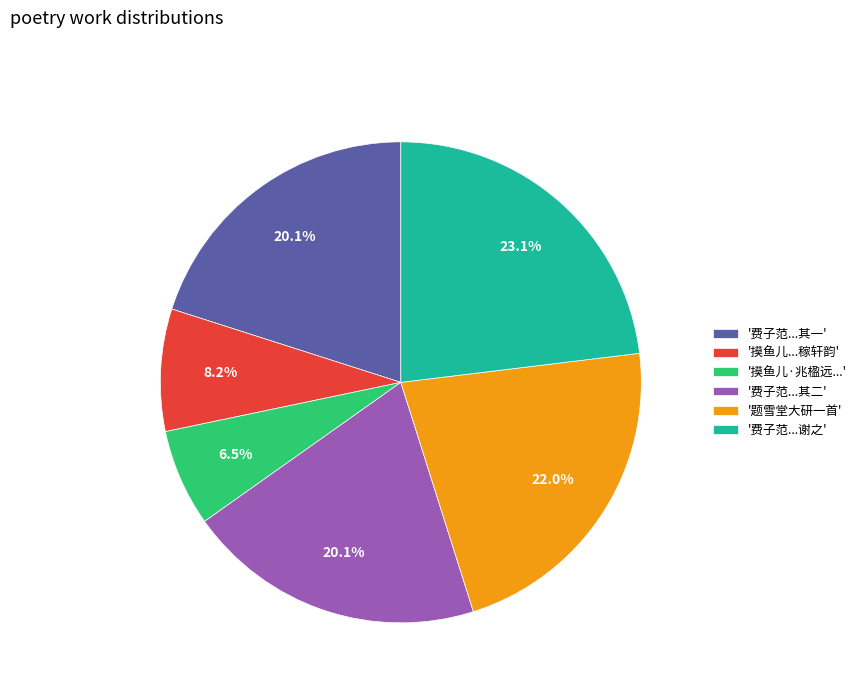

To the nearest percent, what is the difference between the largest and smallest slice percentages?

17%